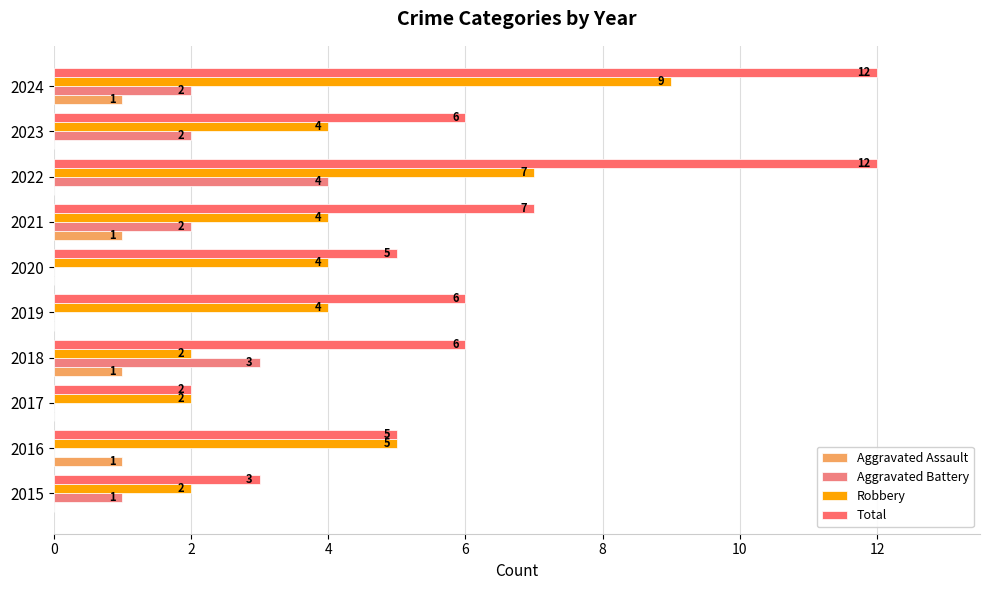

What are all the series names shown in the legend?

Aggravated Assault, Aggravated Battery, Robbery, Total